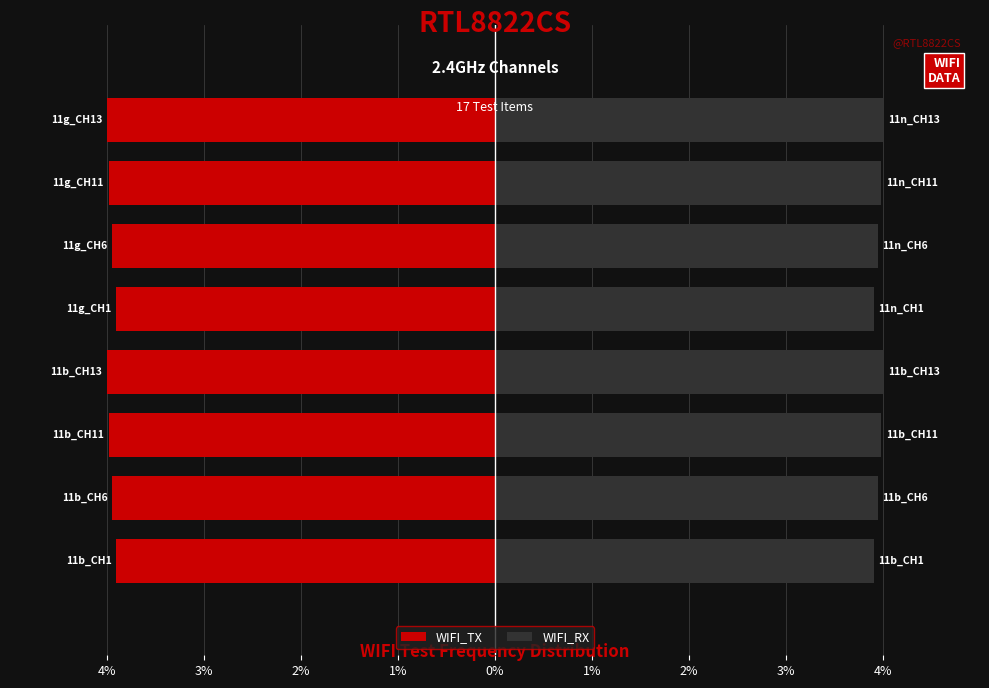

Is the value of WIFI_TX at 1% greater than the value of WIFI_RX at 4%?

No